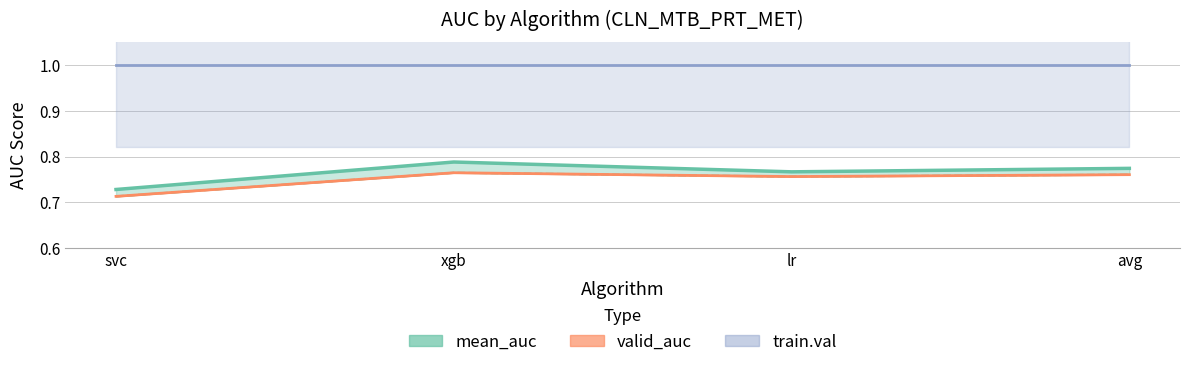

Between svc and lr, which series saw the biggest shift?

valid_auc